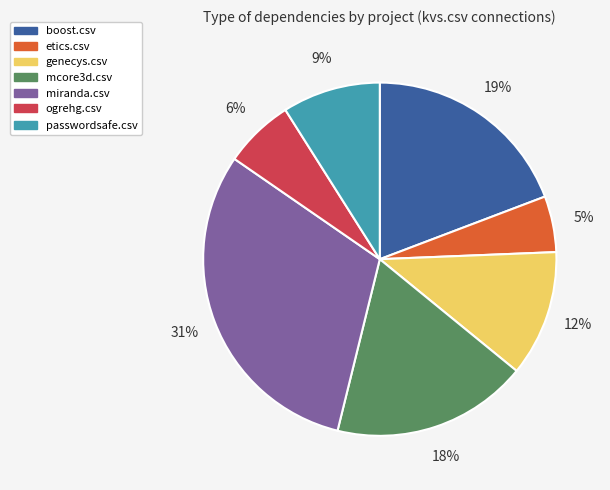

Is there a majority slice in this chart?

No